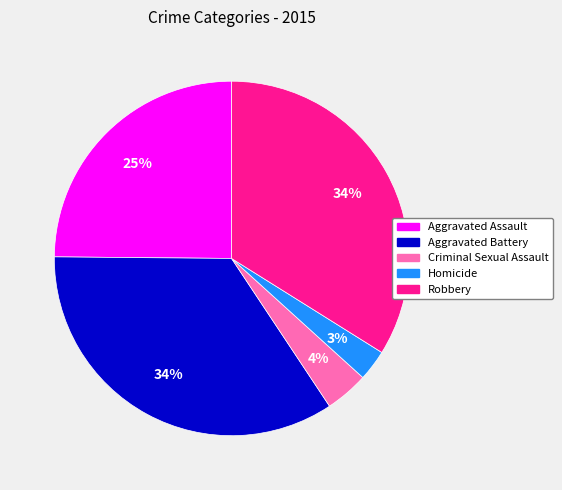

Which slice is the smallest?

Homicide